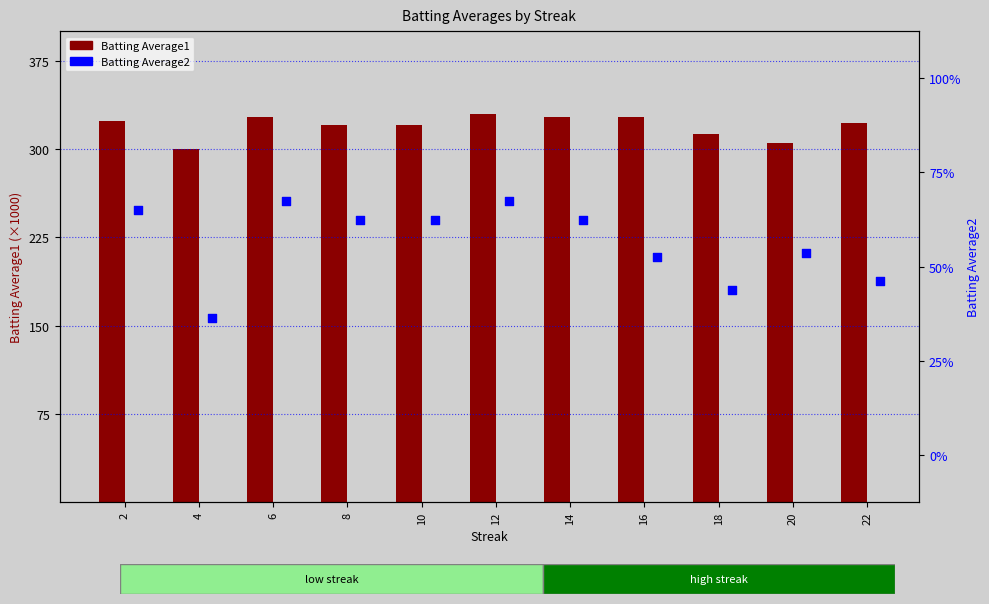

What is the total value across all series at 10?

320.3